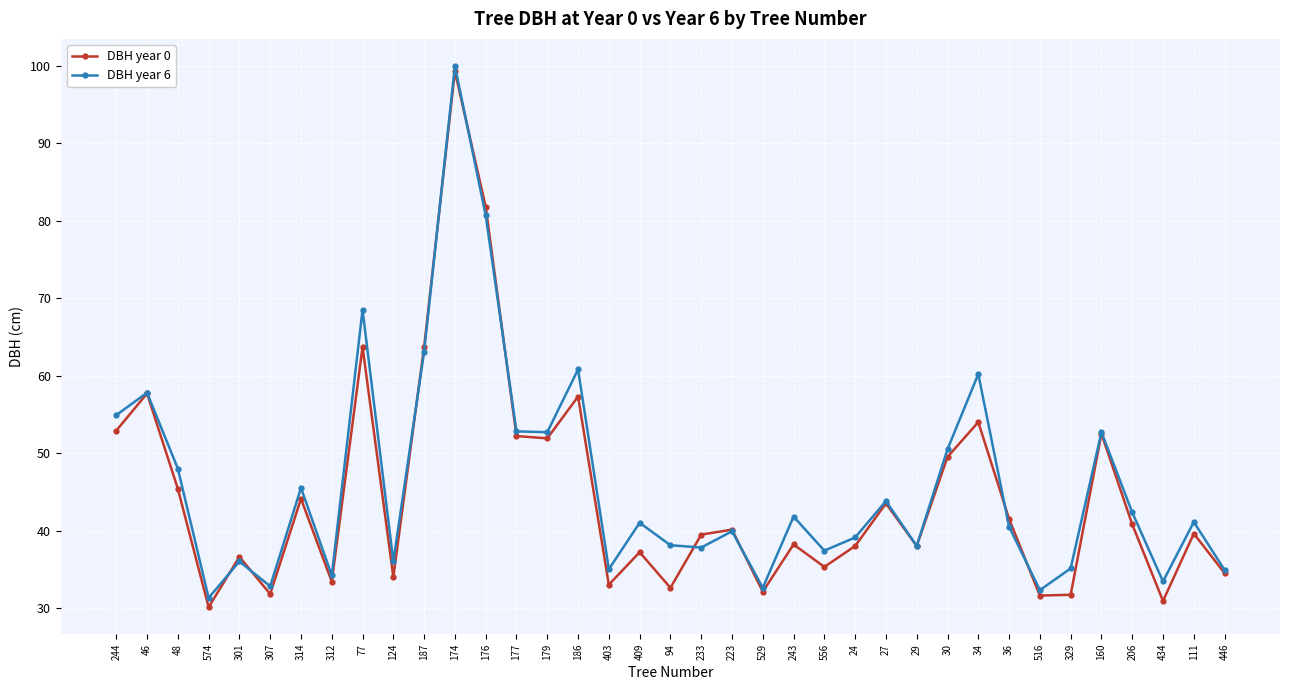

What is the value of the DBH year 0 point at the 36th from the left?

39.6